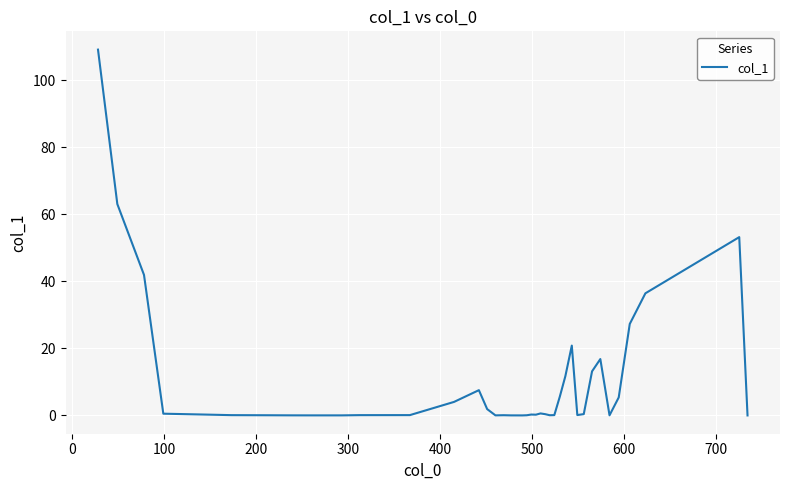

Does the chart display data point markers on the line(s)?

No